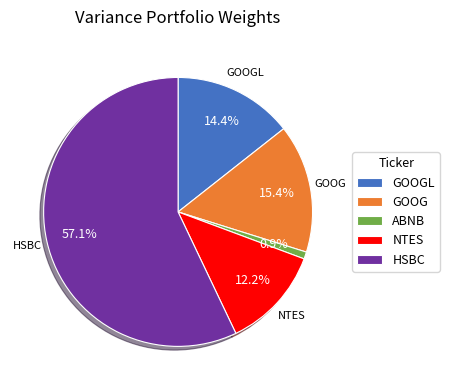

How many slices are in this pie chart?

5